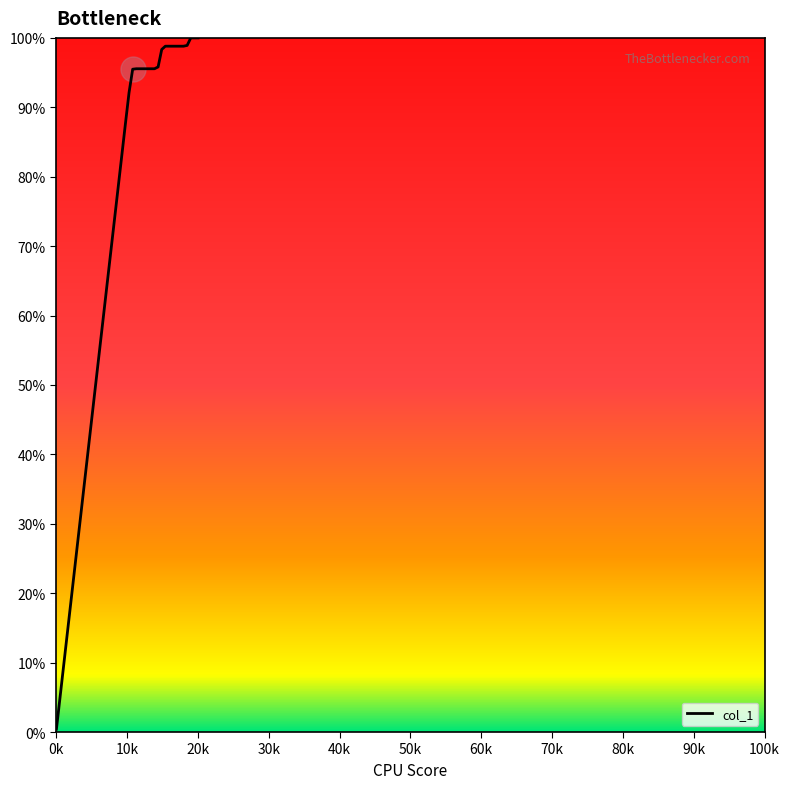

What is the maximum value shown in the chart?

100.0